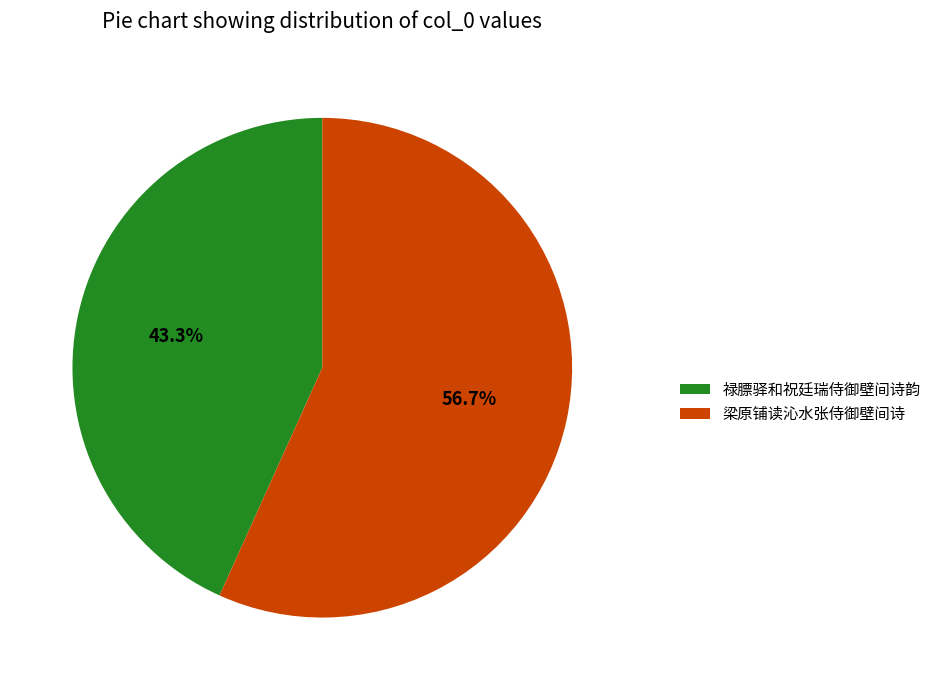

Between 梁原铺读沁水张侍御壁间诗 and 禄膘驿和祝廷瑞侍御壁间诗韵, which is larger?

梁原铺读沁水张侍御壁间诗